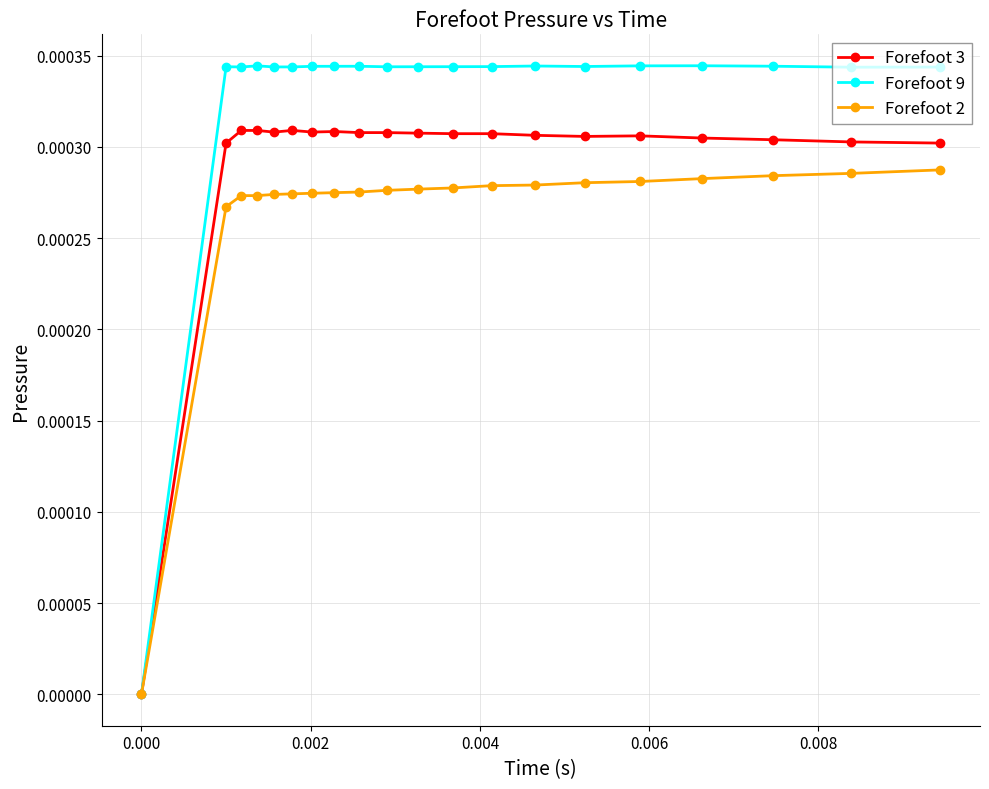

How many lines are shown in the chart?

3